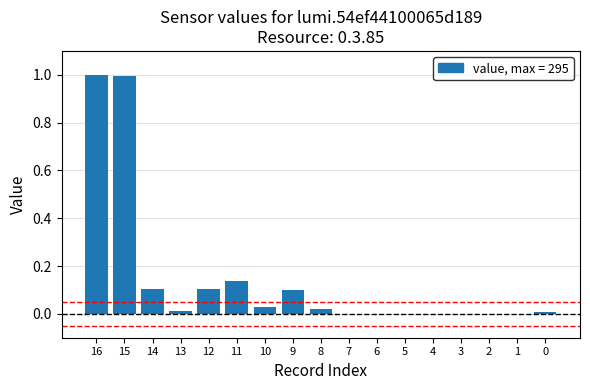

Is it true that the value at 1 is 0.4?

False